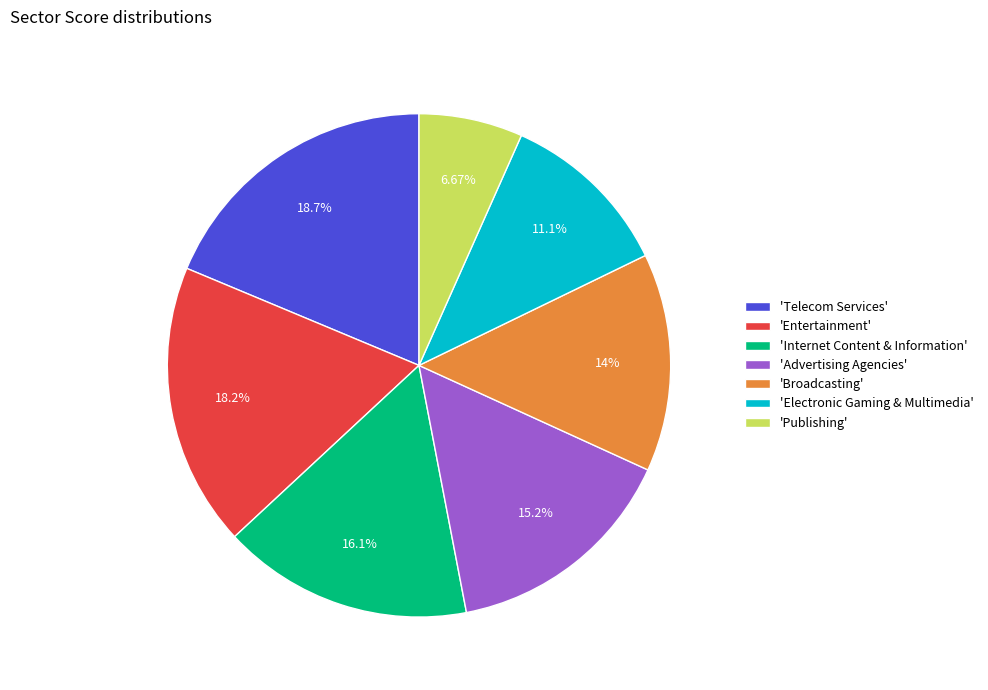

Combined, do 'Internet Content & Information' and 'Electronic Gaming & Multimedia' account for over 50%?

No